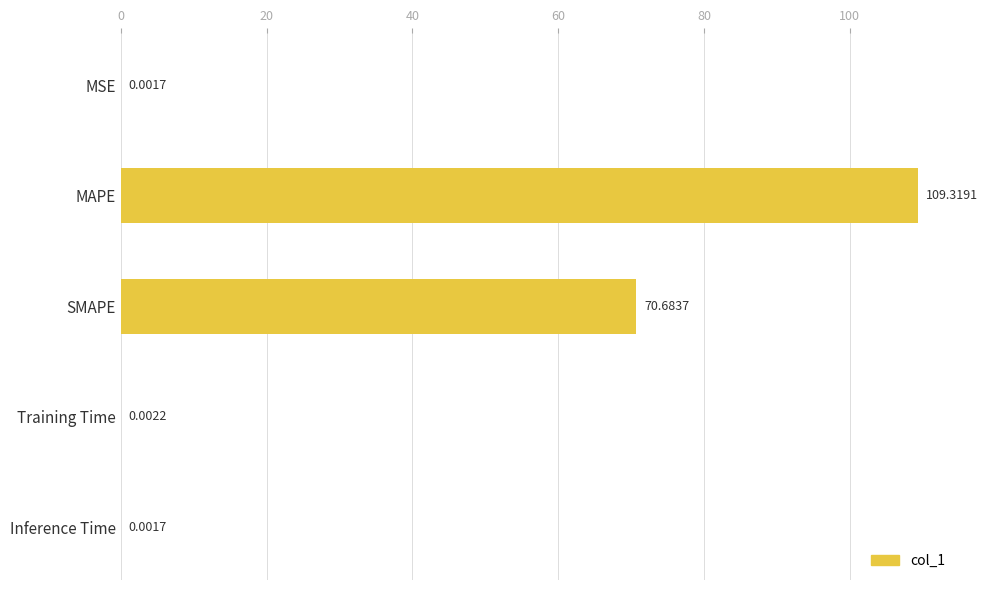

Which has a higher value, MSE or SMAPE?

SMAPE